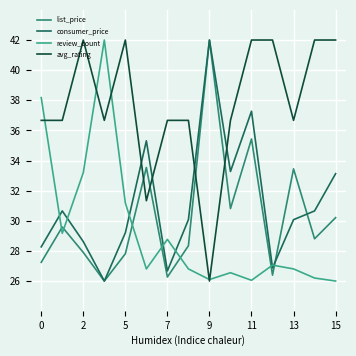

What is the maximum value for avg_rating?

42.0